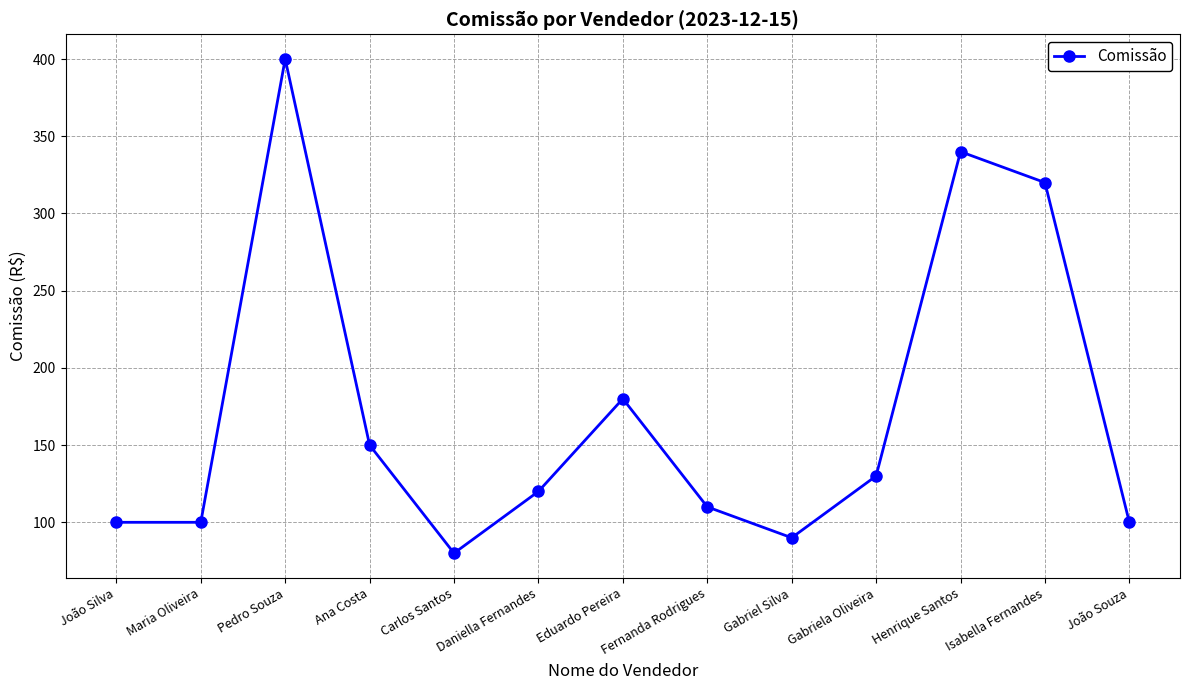

What is the approximate value at Fernanda Rodrigues, to the nearest 10?

110